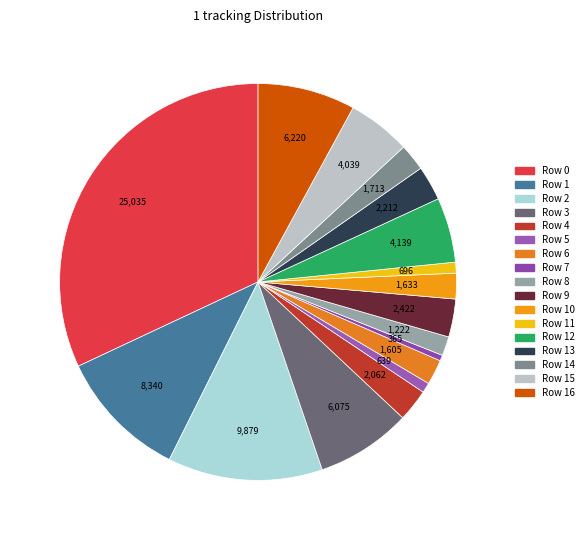

Which category has the biggest portion of the pie?

Row 0